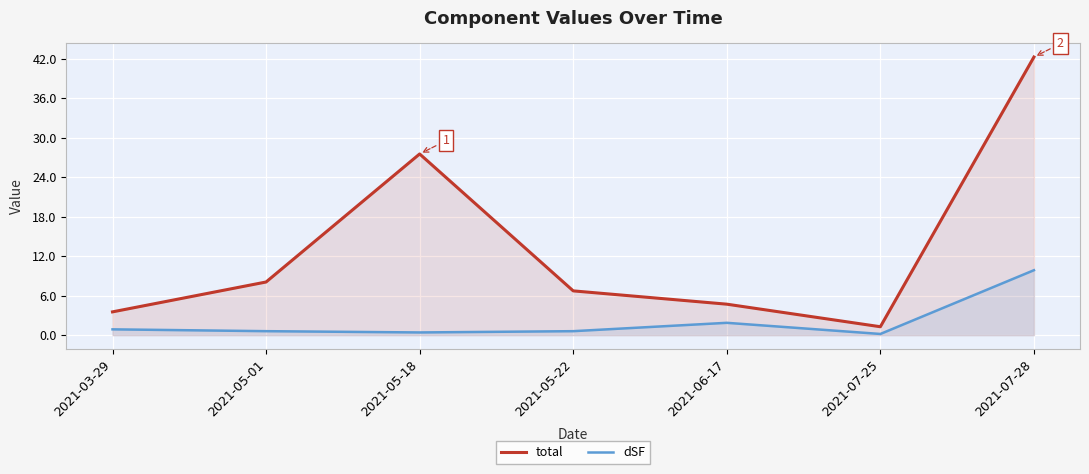

True or false: dSF and total cross at least once.

False